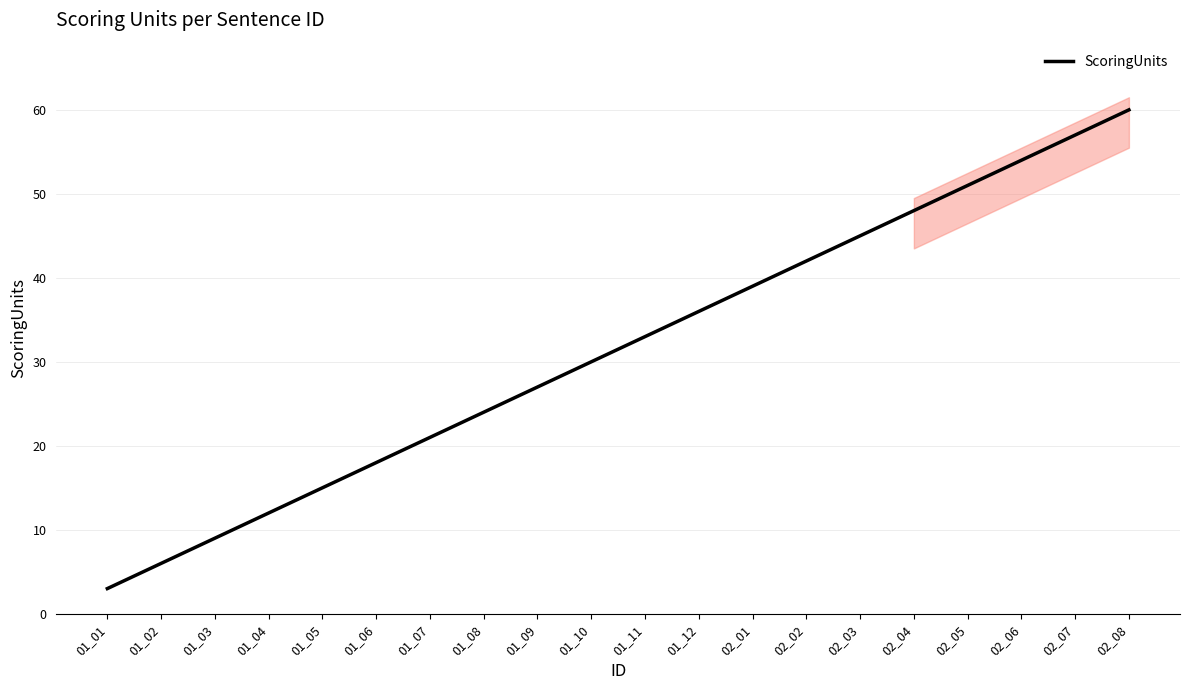

How many lines are shown in the chart?

1